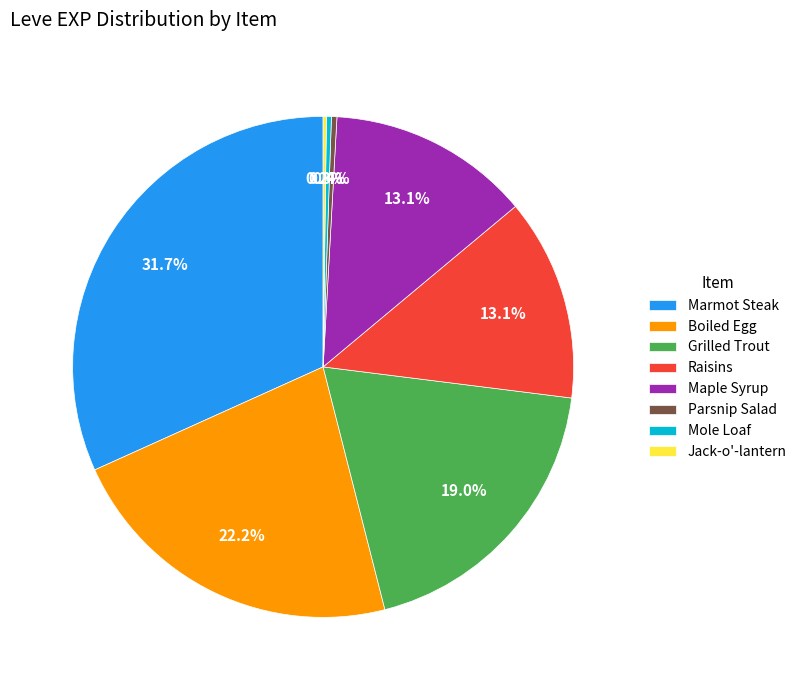

Is Marmot Steak the majority of the pie?

No